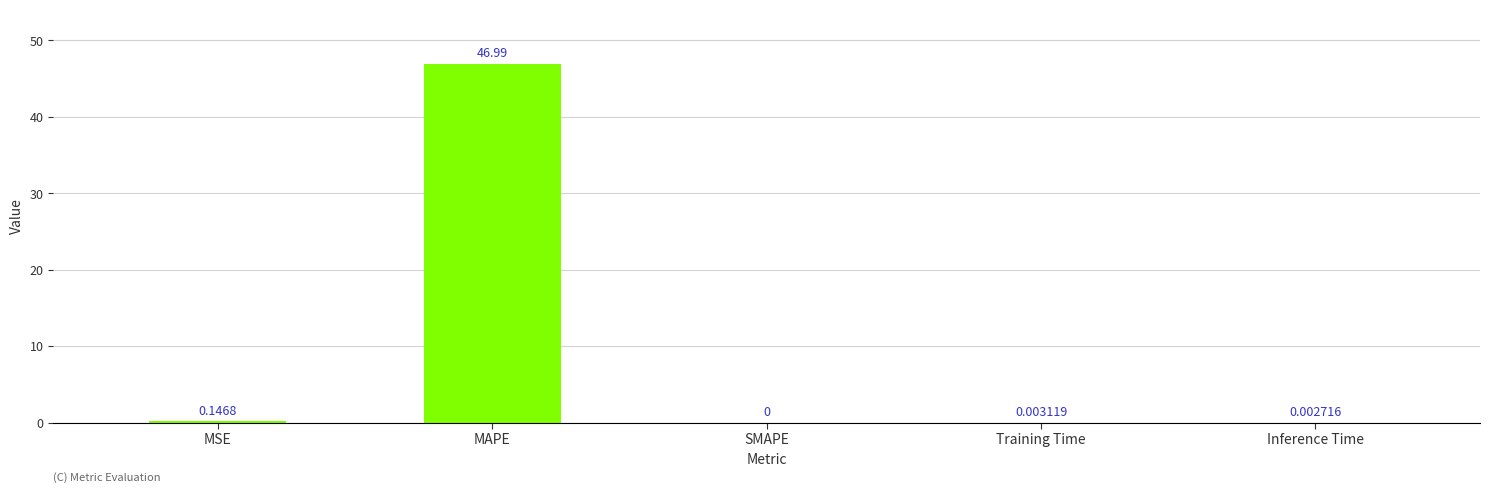

Which label corresponds to the largest value in the chart?

MAPE